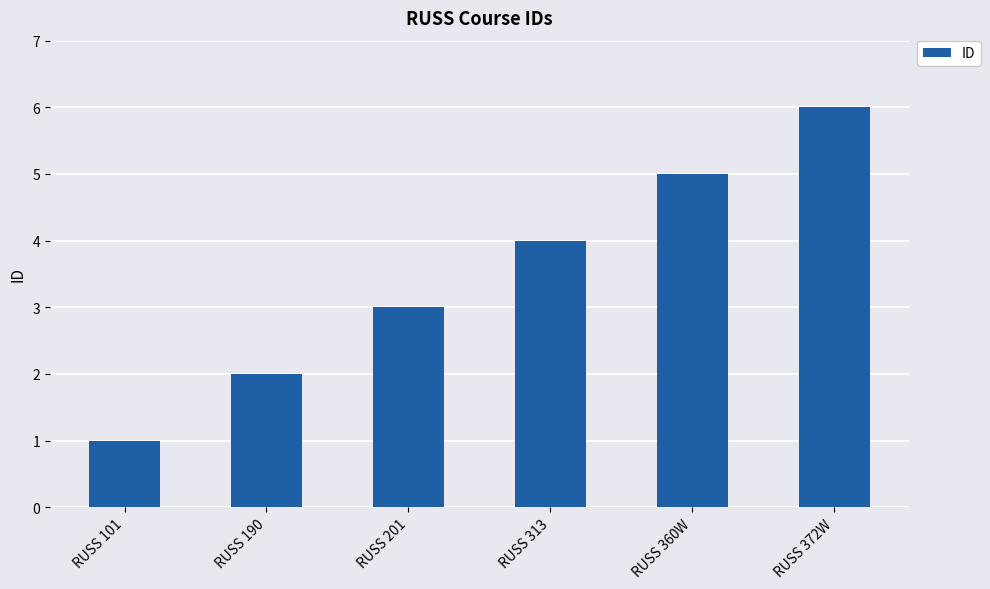

Which has a higher value, RUSS 190 or RUSS 313?

RUSS 313